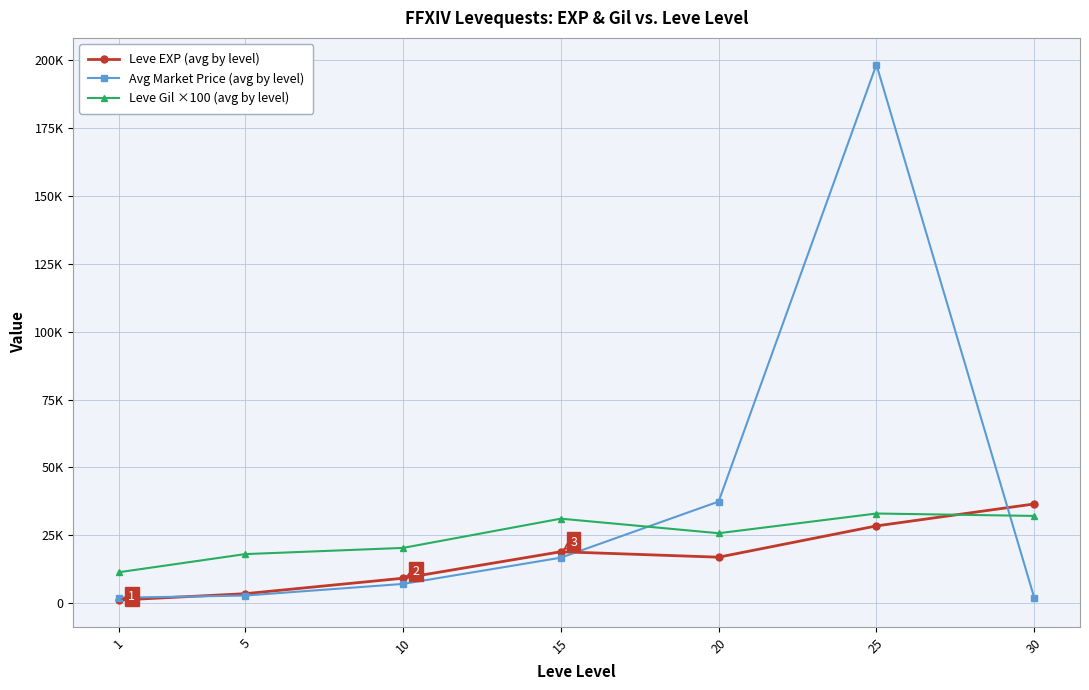

What is the sum of all Leve EXP (avg by level) values?

114183.8